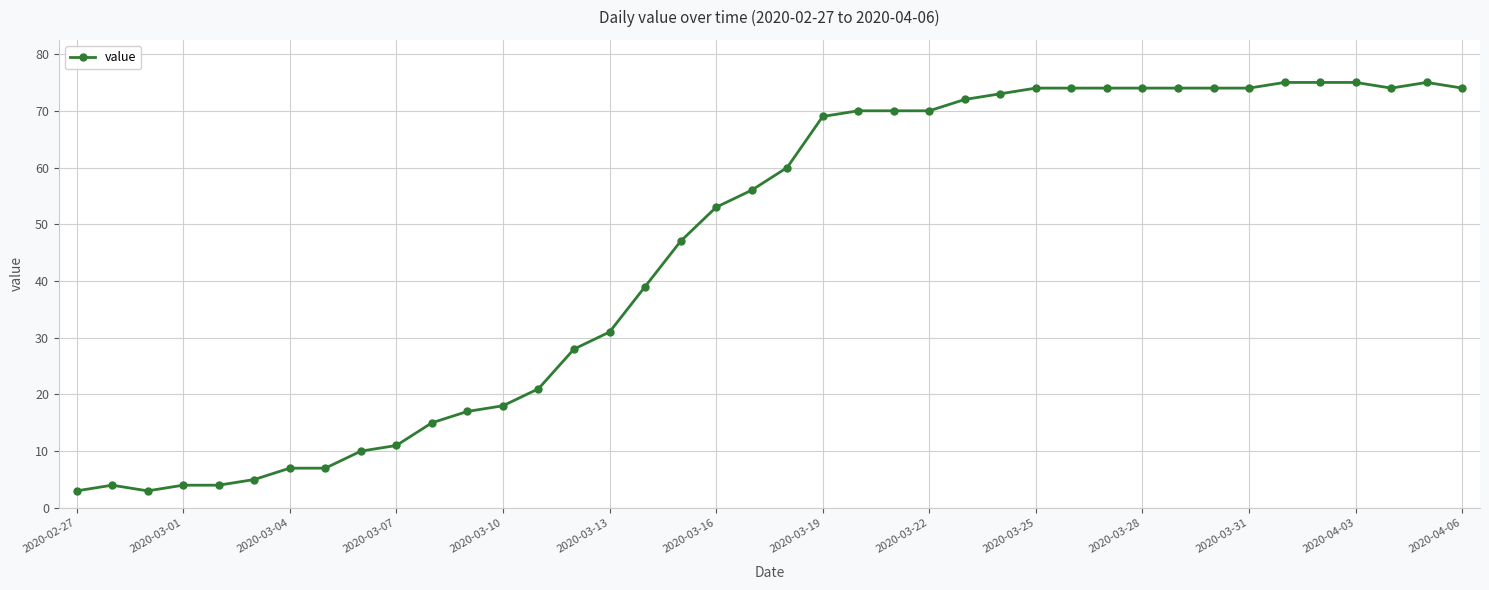

What is the average value?

46